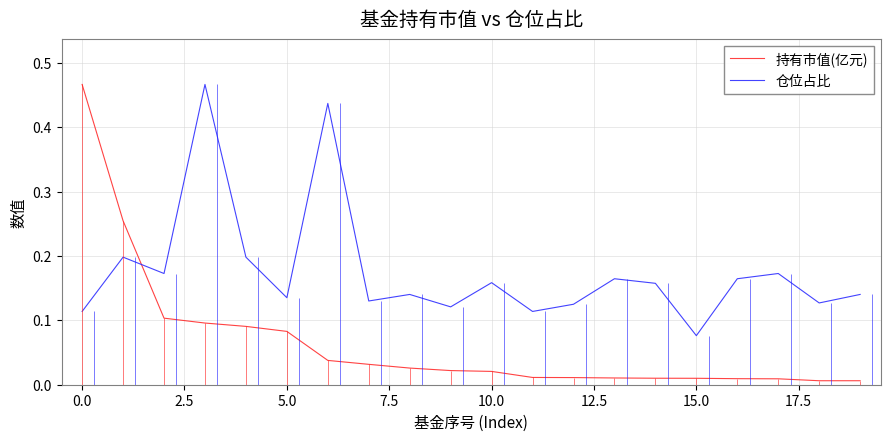

How many lines are shown in the chart?

2